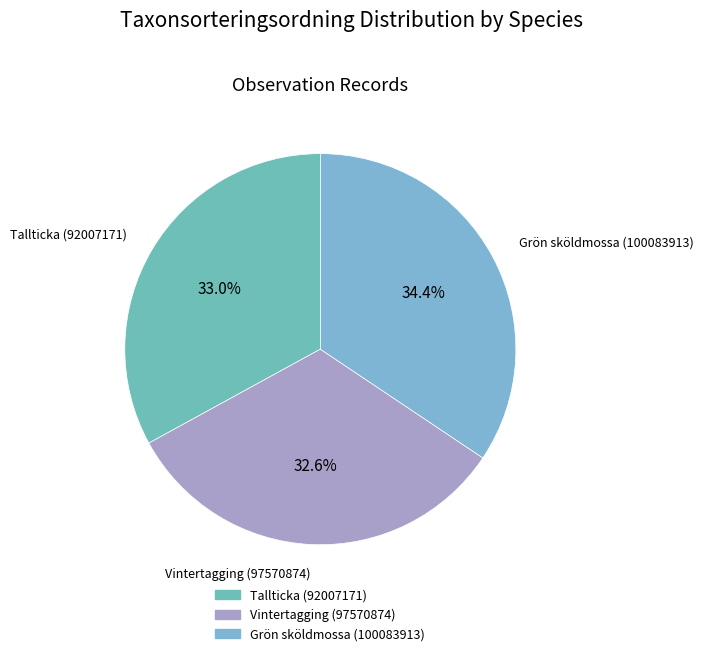

Which has a higher value, Tallticka (92007171) or Grön sköldmossa (100083913)?

Grön sköldmossa (100083913)